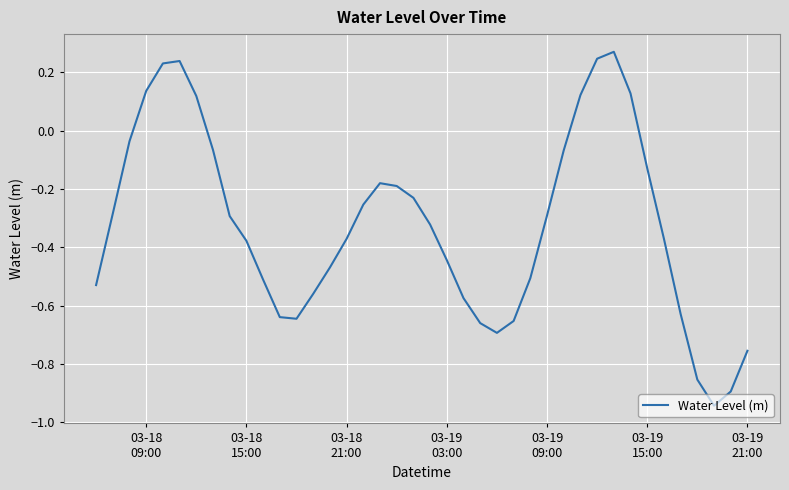

What is the difference between the maximum and minimum values?

1.2